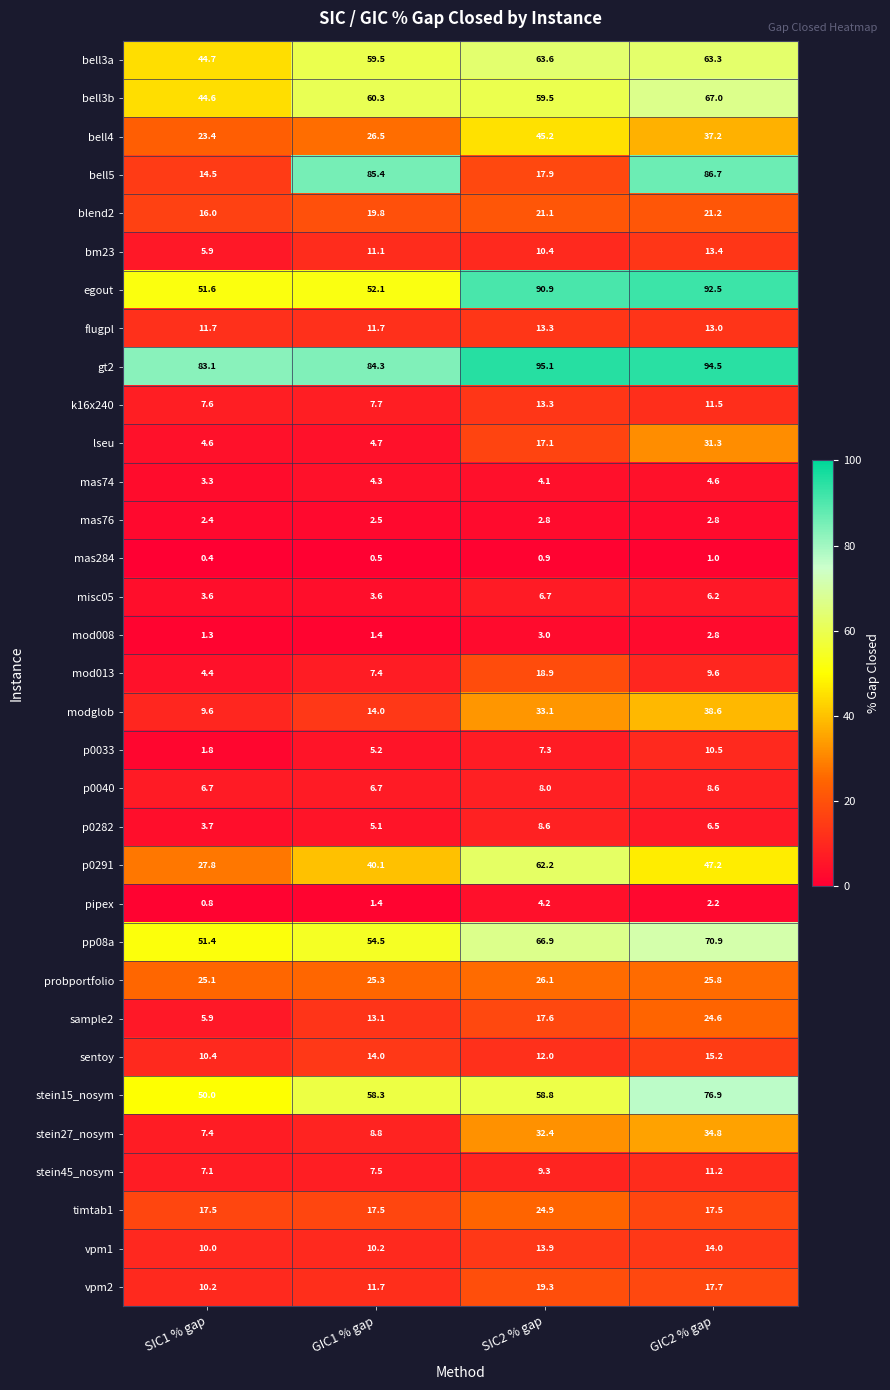

Which series changed the most between SIC1 % gap and GIC1 % gap?

bell5